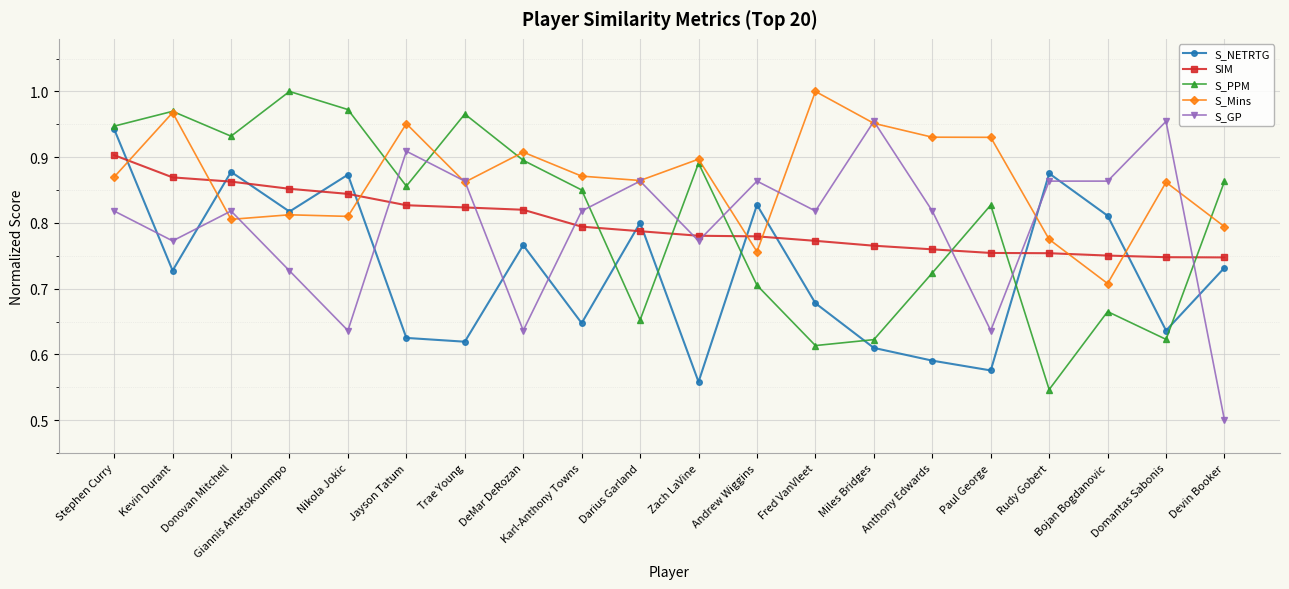

The value of S_PPM at Anthony Edwards is 0.7. True or false?

True